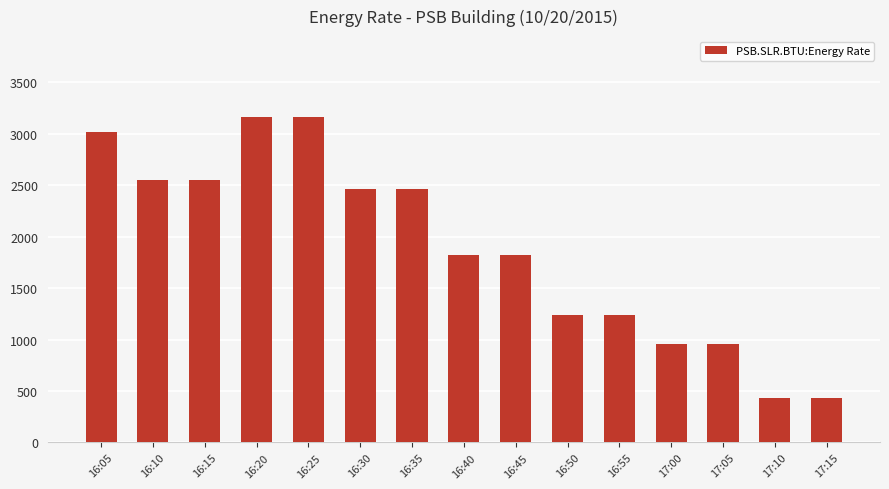

What is the label of the 10th bar from the right?

16:30